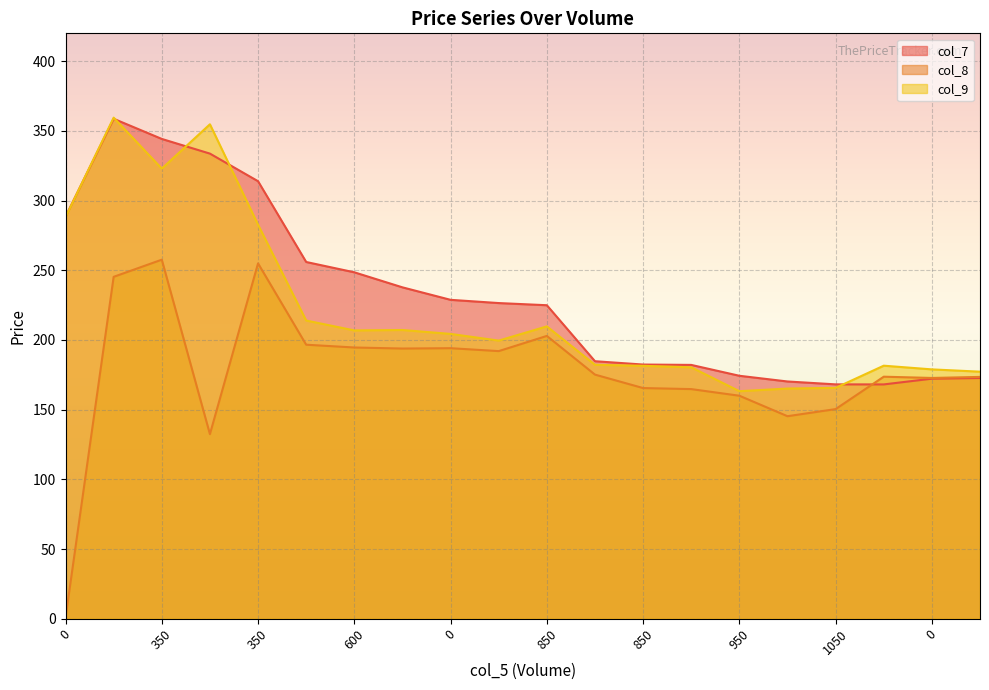

At 400, list the series in order from largest to smallest.

col_7, col_9, col_8